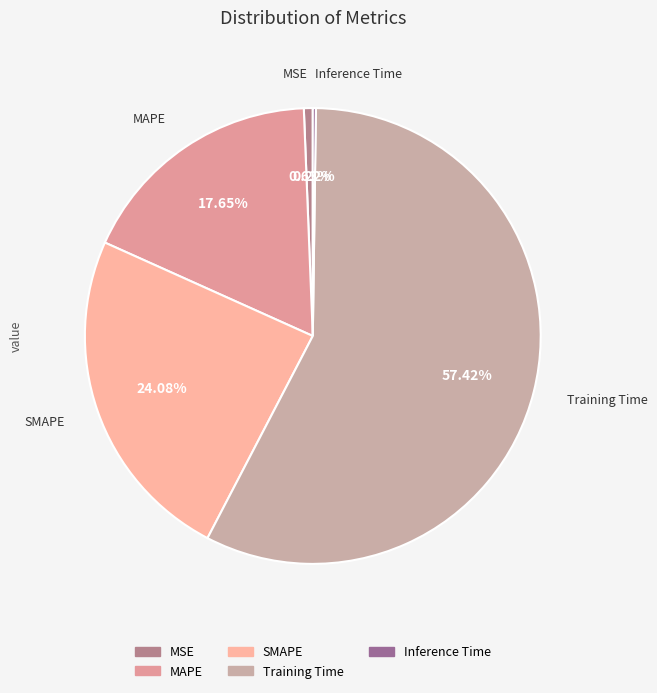

Which has a higher value, Training Time or MSE?

Training Time